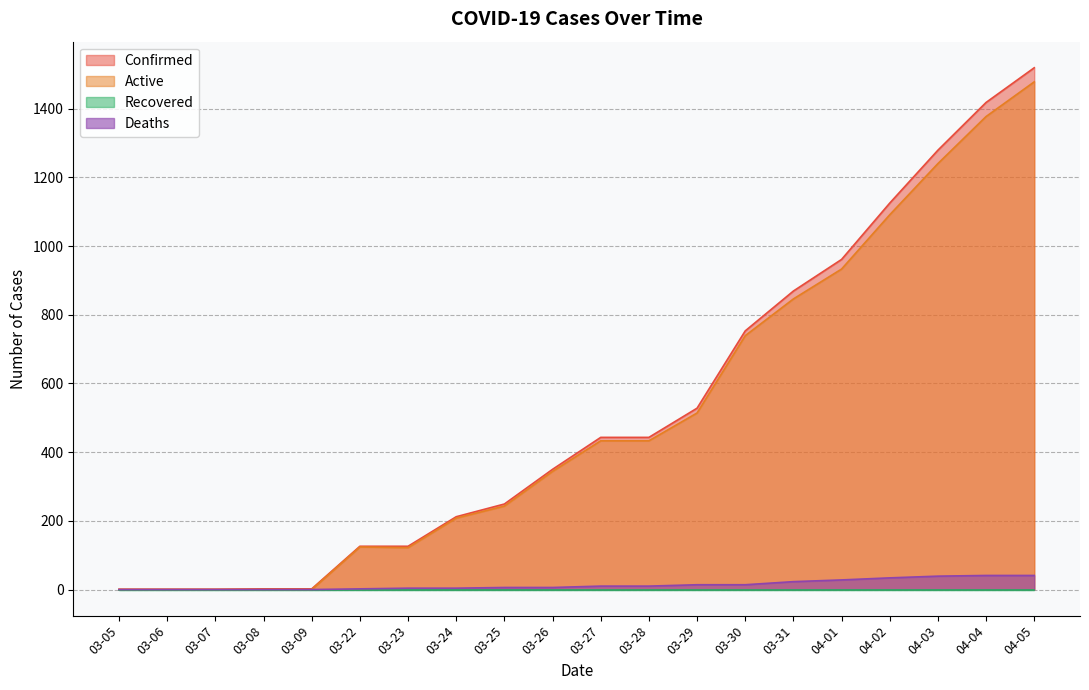

True or false: Active has a value of 433 at 03-27.

True